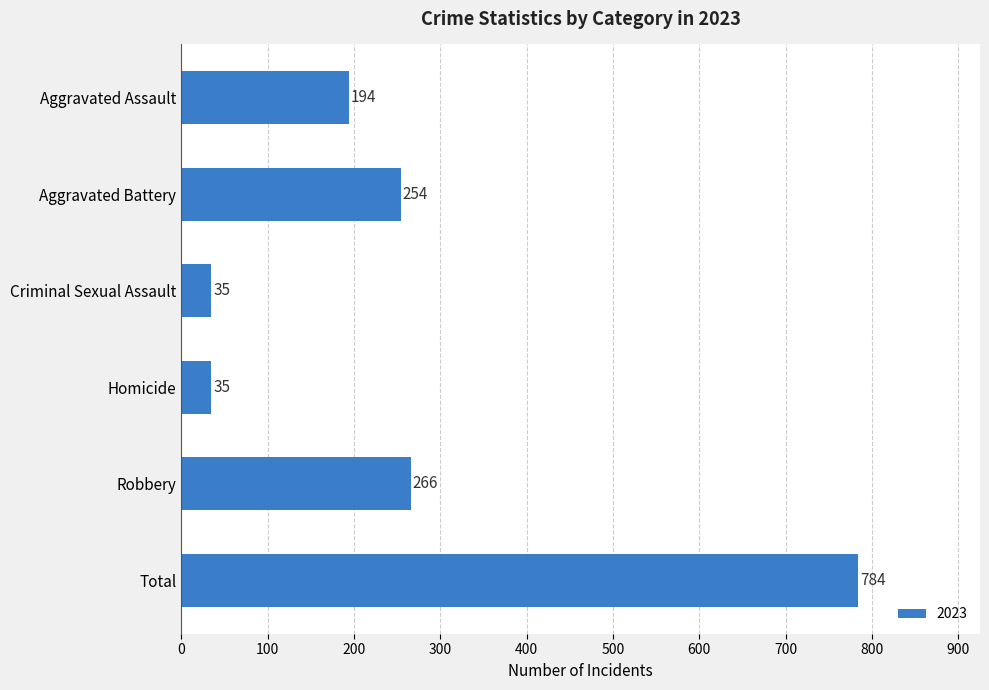

True or false: the data shows 370 at Robbery.

False